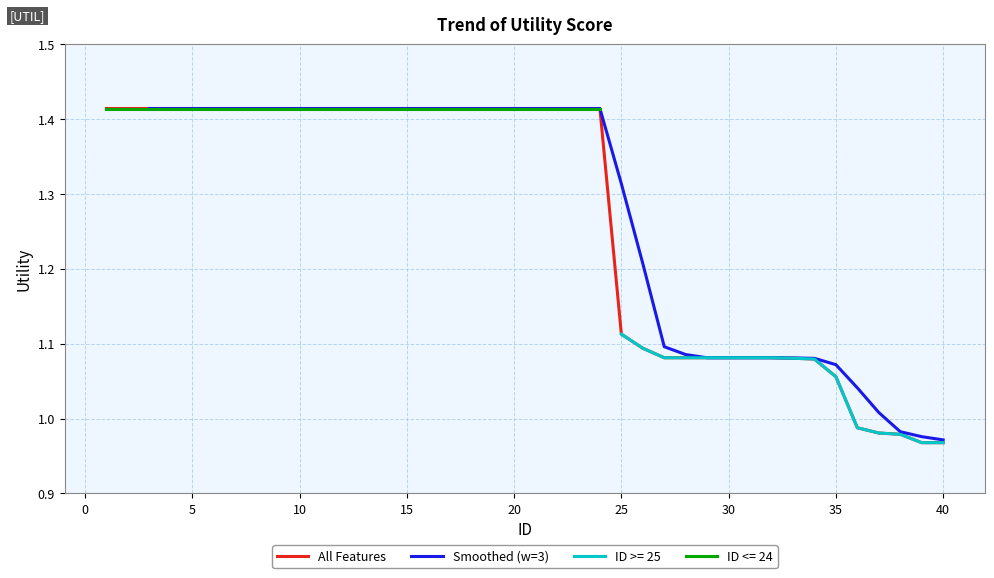

Reading right to left, list all the values displayed in this chart.

40=1.0	39=1.0	38=1.0	37=1.0	36=1.0	35=1.1	34=1.1	33=1.1	32=1.1	31=1.1	30=1.1	29=1.1	28=1.1	27=1.1	26=1.1	25=1.1	24=1.4	23=1.4	22=1.4	21=1.4	20=1.4	19=1.4	18=1.4	17=1.4	16=1.4	15=1.4	14=1.4	13=1.4	12=1.4	11=1.4	10=1.4	9=1.4	8=1.4	7=1.4	6=1.4	5=1.4	4=1.4	3=1.4	2=1.4	1=1.4